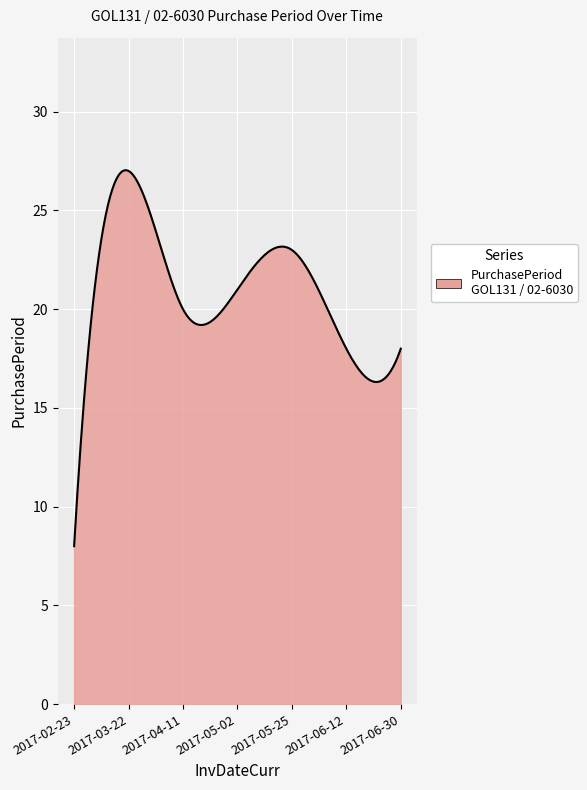

What is the difference between the maximum and minimum values?

19.0